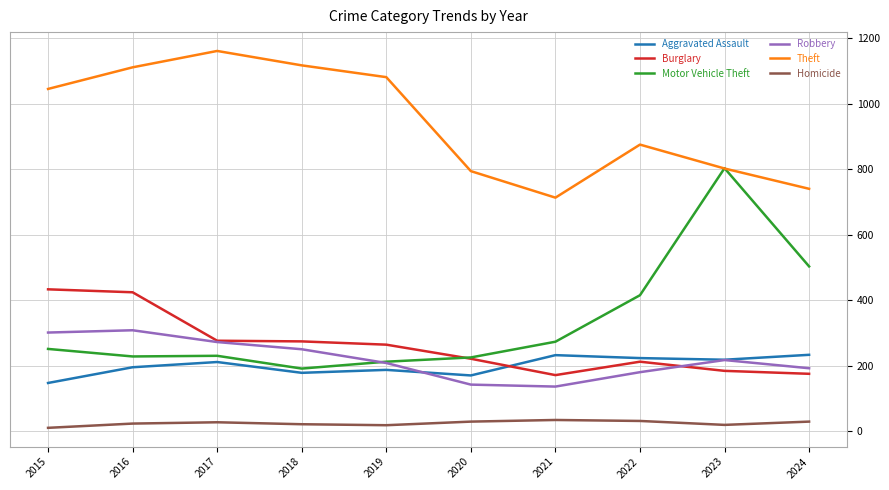

The value of Burglary at 2016 is 424. True or false?

True